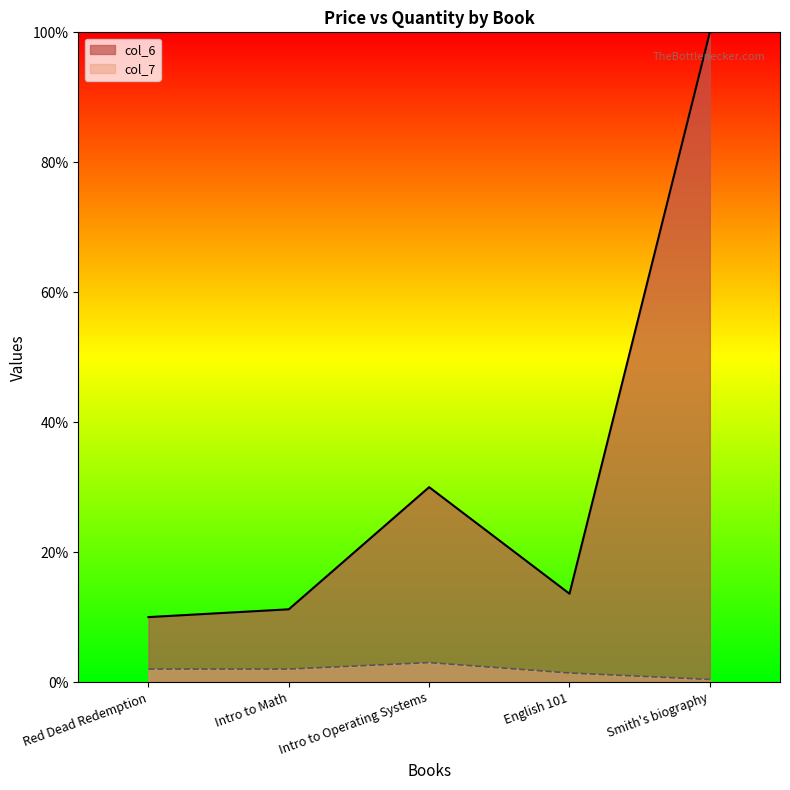

How many distinct data groups are displayed?

2